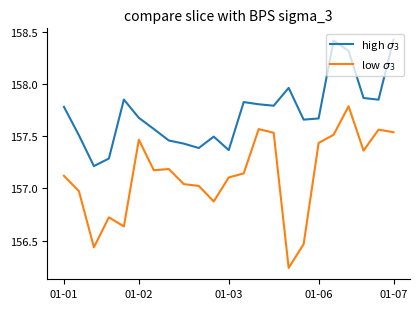

How many lines are shown in the chart?

2